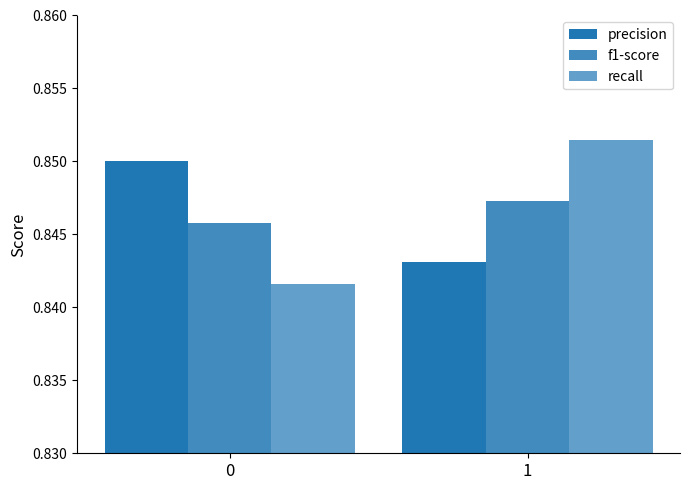

How many bars are there in each group?

3